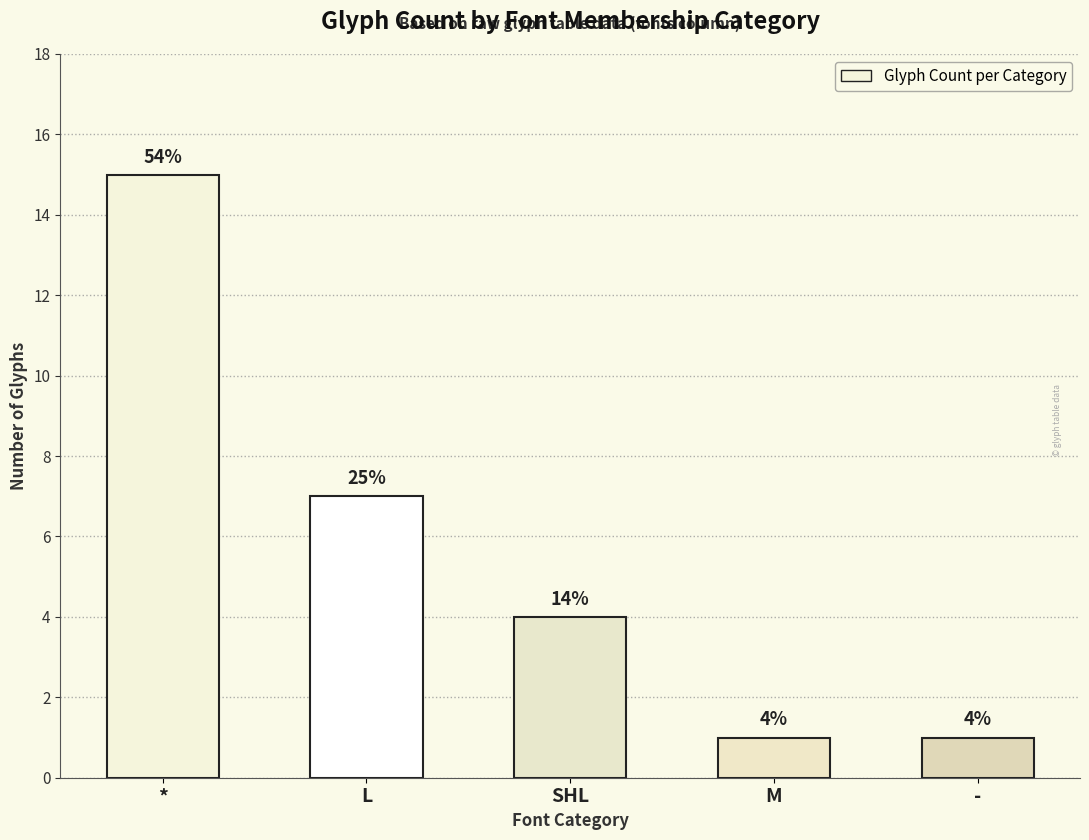

What is the maximum value shown in the chart?

15